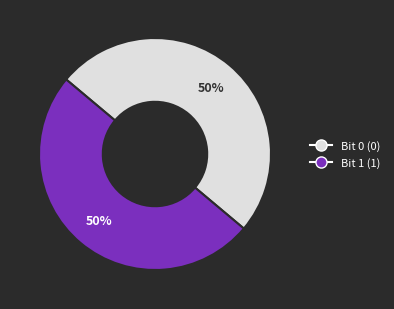

How many slices are in this pie chart?

2